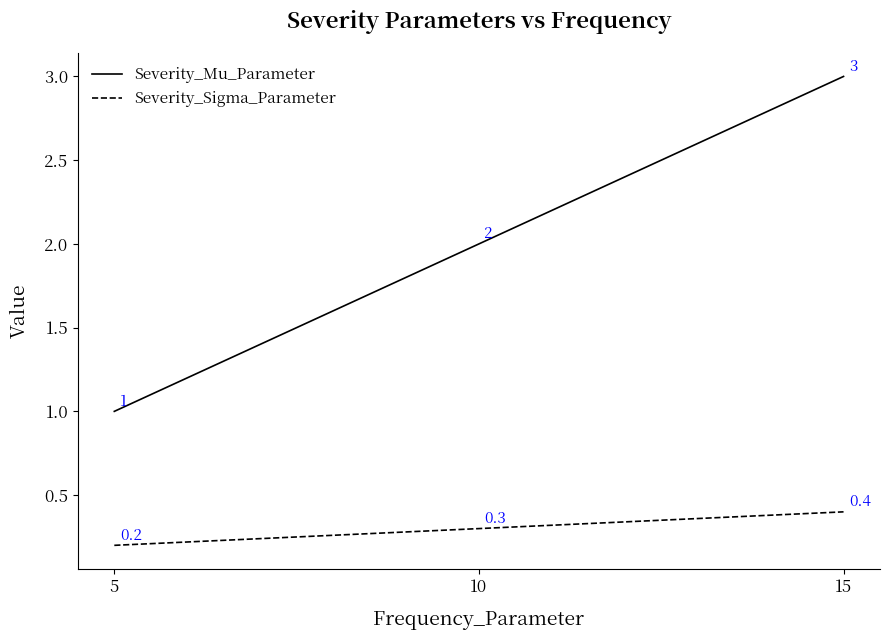

Rank the categories by Severity_Sigma_Parameter value from highest to lowest.

15, 10, 5